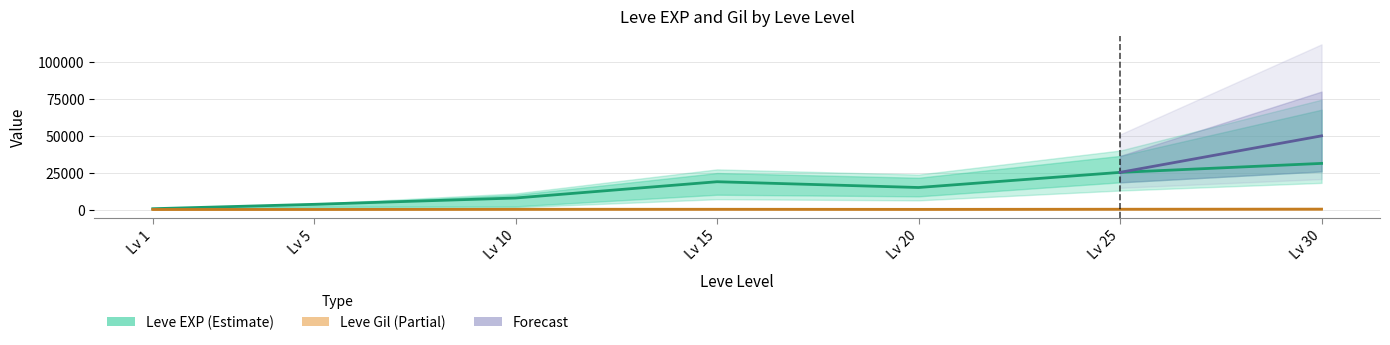

At which label does Leve Gil mid first exceed 245?

10